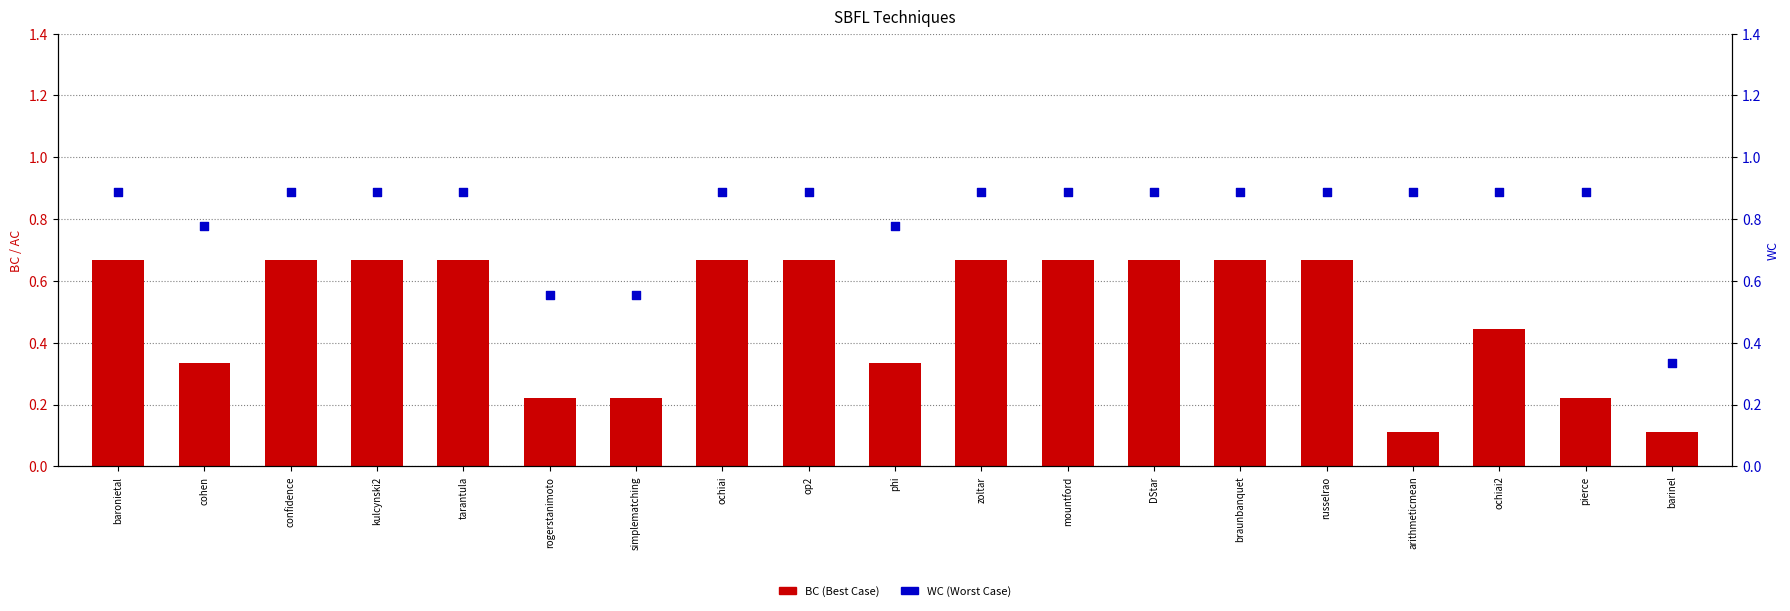

Which series has the widest spread of Y values?

BC